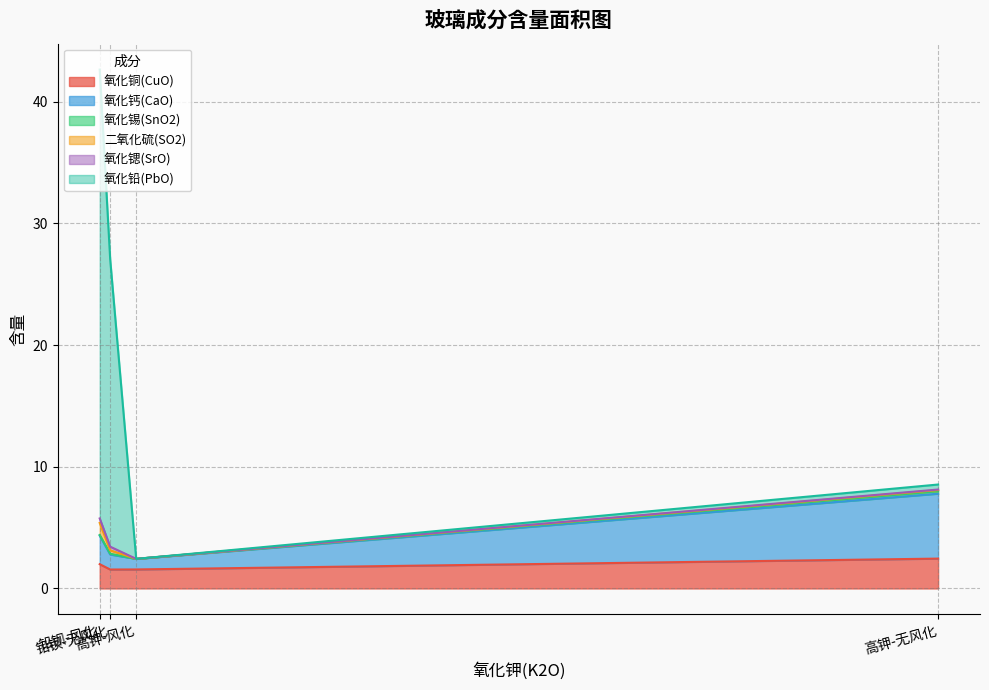

Between 高钾-无风化 and 铅钡-无风化, which is larger?

高钾-无风化